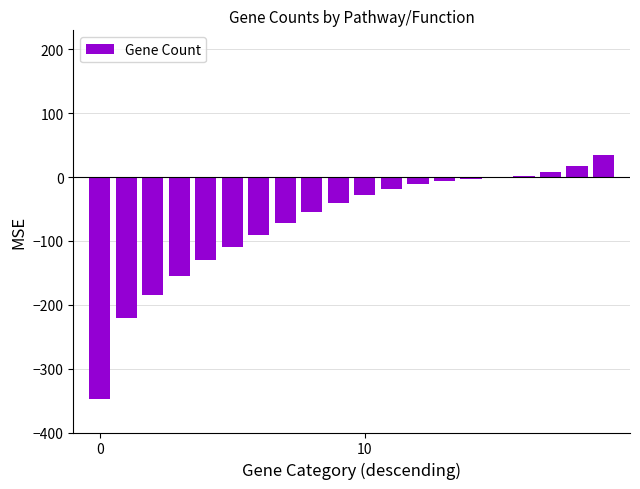

What is the maximum value shown in the chart?

35